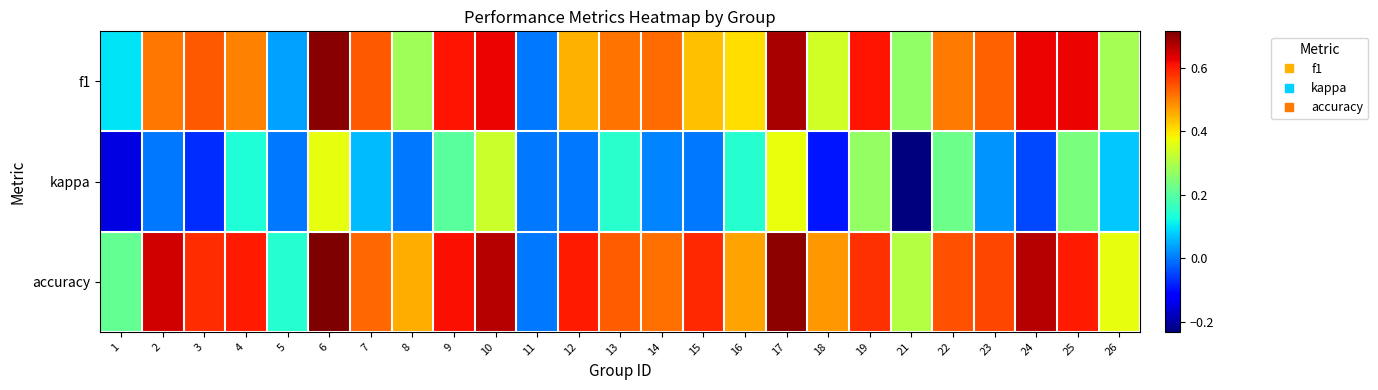

What is the total value across all series at 2?

1.2